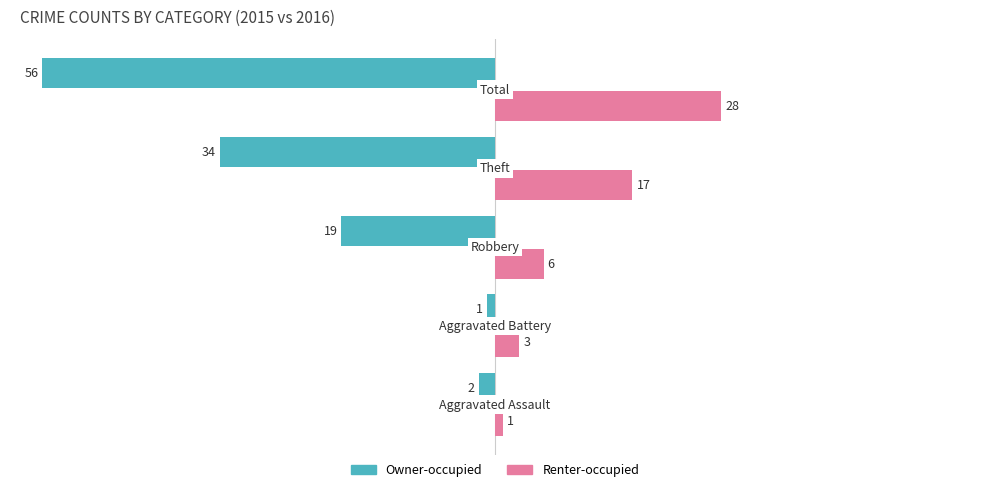

What is the difference between the second highest and second lowest values in the Owner-occupied series?

32